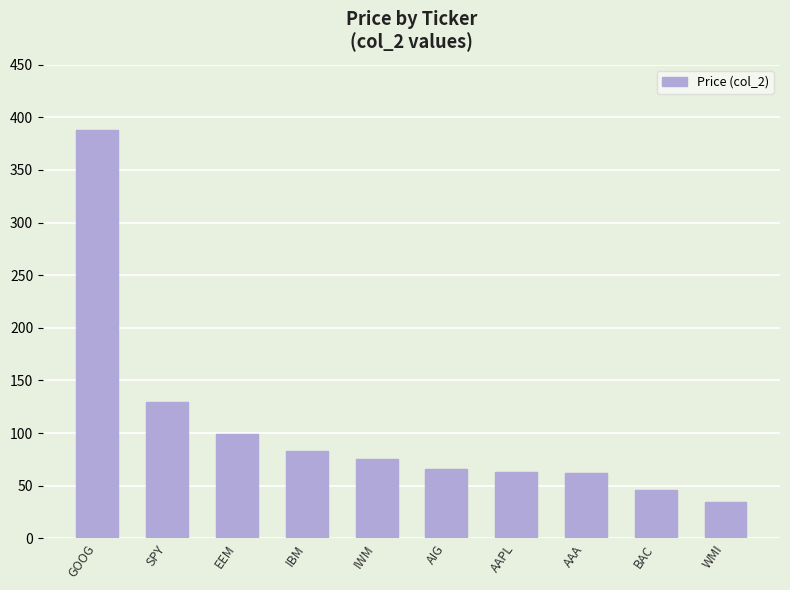

Is it true that the value at EEM is 39.2?

False